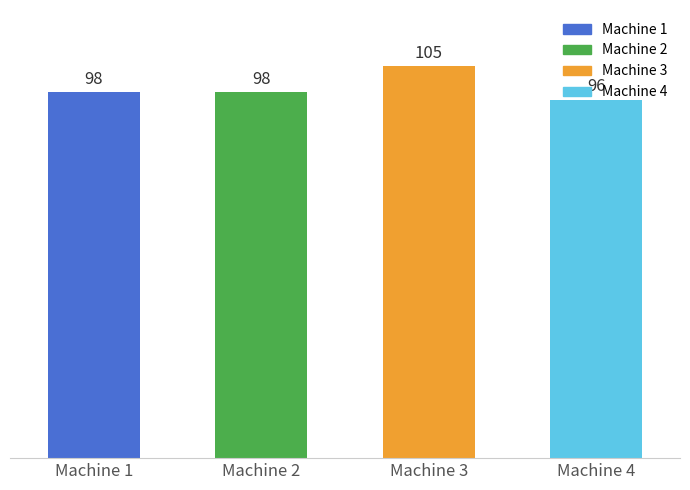

What is the difference between the maximum and second lowest values?

7